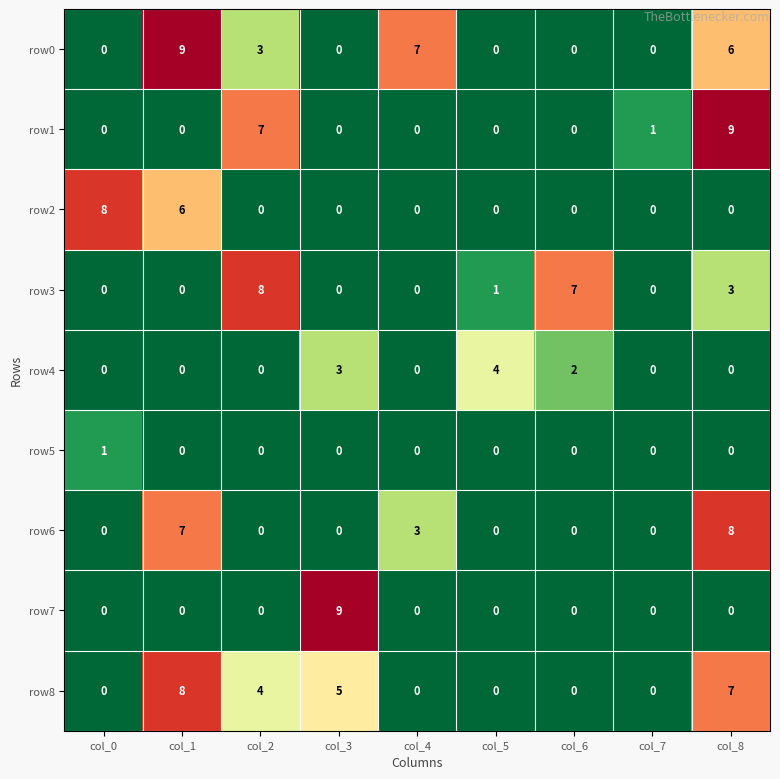

What is the greatest value displayed?

9